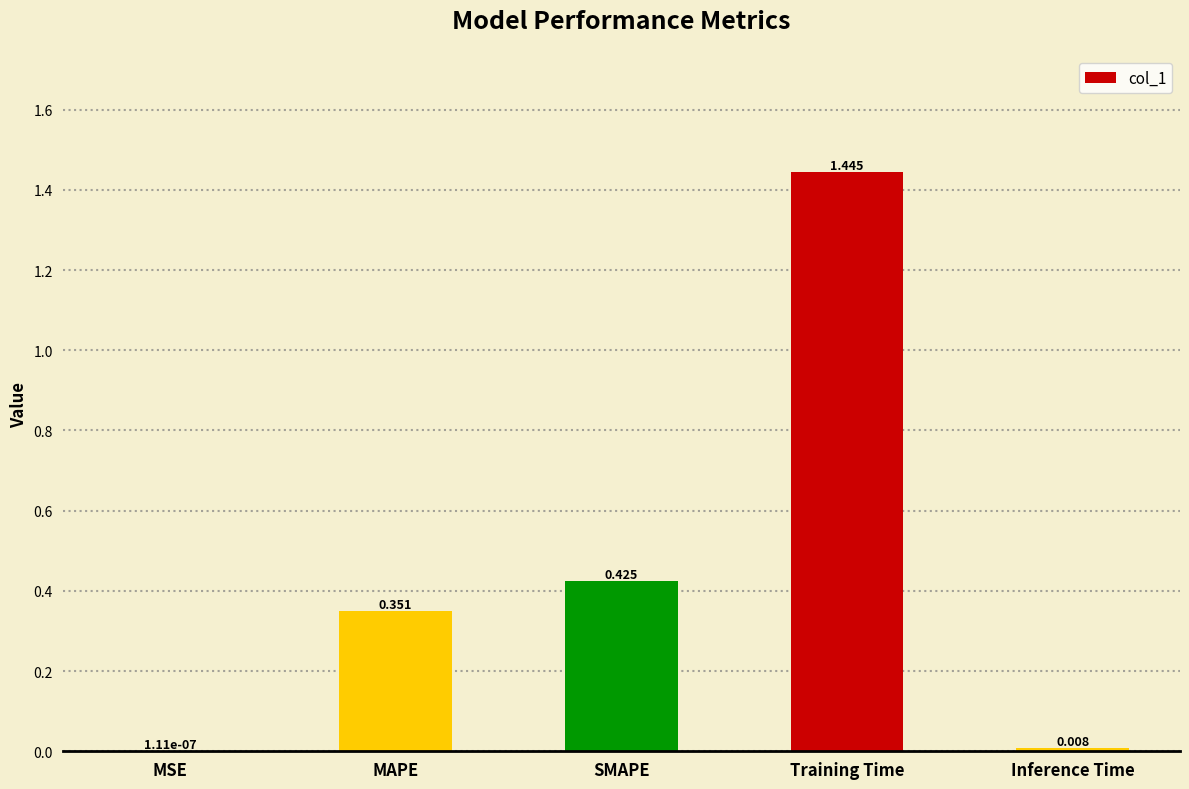

Are the bars grouped side by side (vs. stacked)?

No